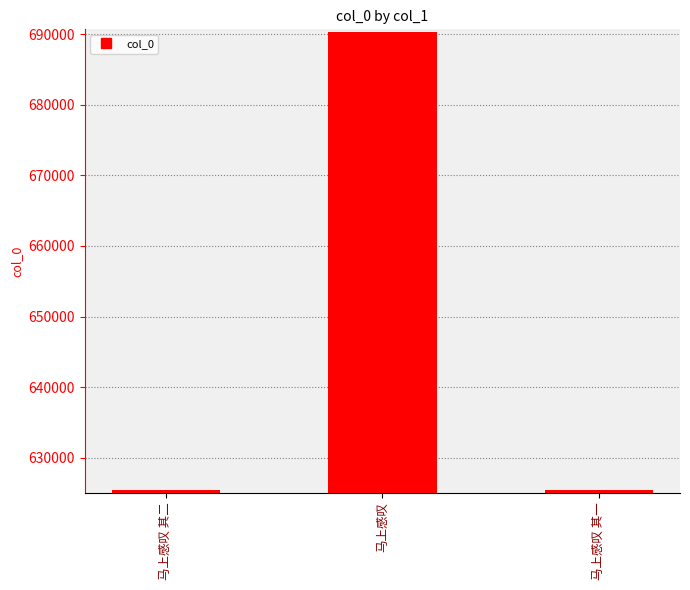

Where is the data nearest to the value 657856?

马上感叹 其二